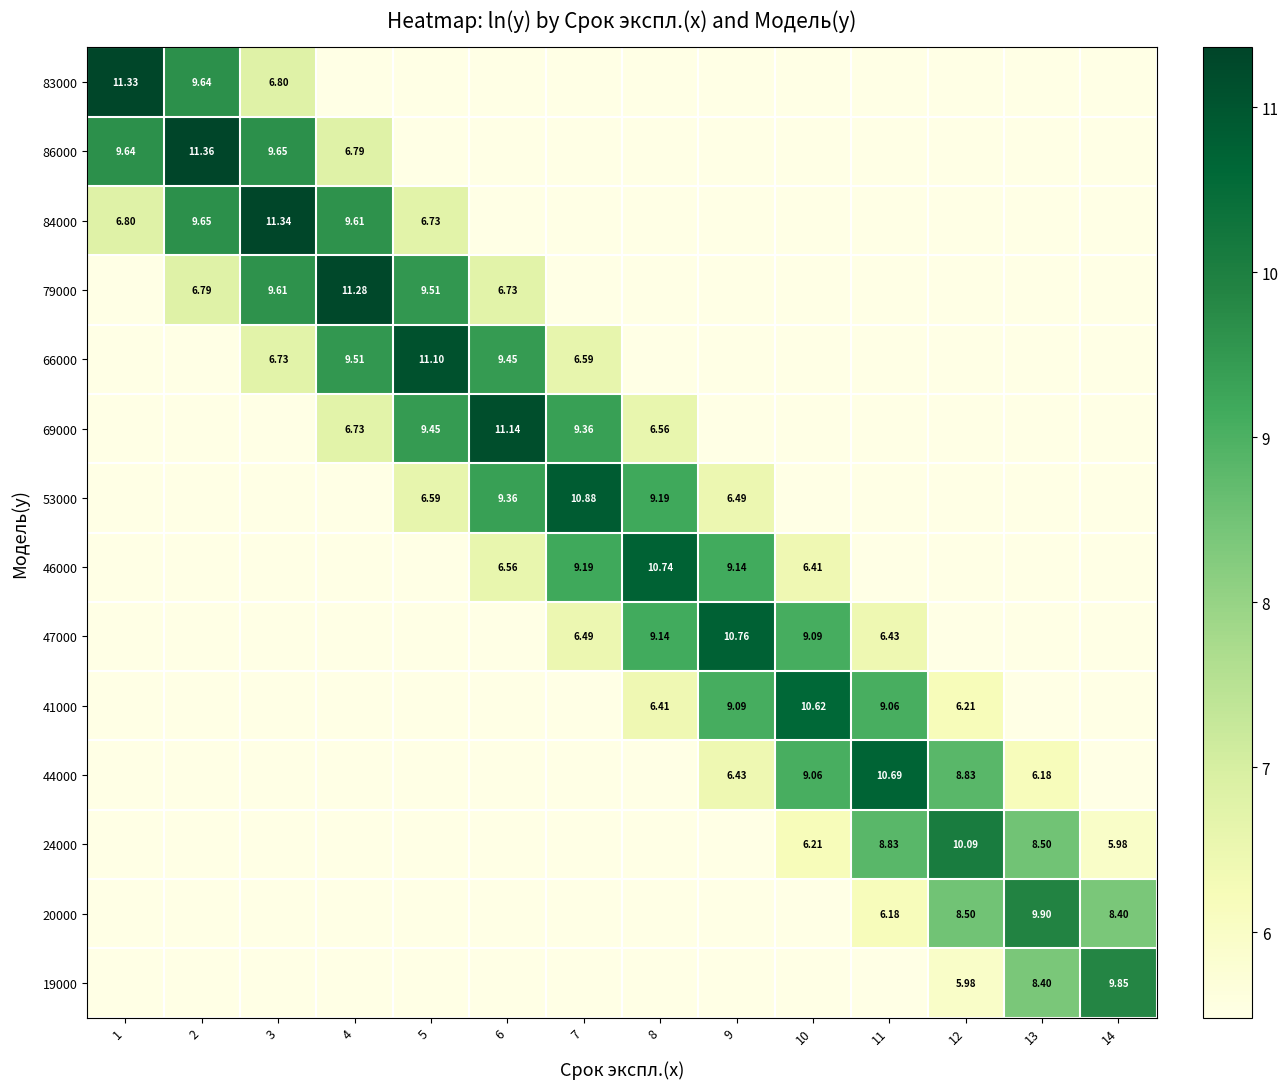

List the series in order of their peak value, lowest first.

19000, 20000, 24000, 41000, 44000, 46000, 47000, 53000, 66000, 69000, 79000, 83000, 84000, 86000